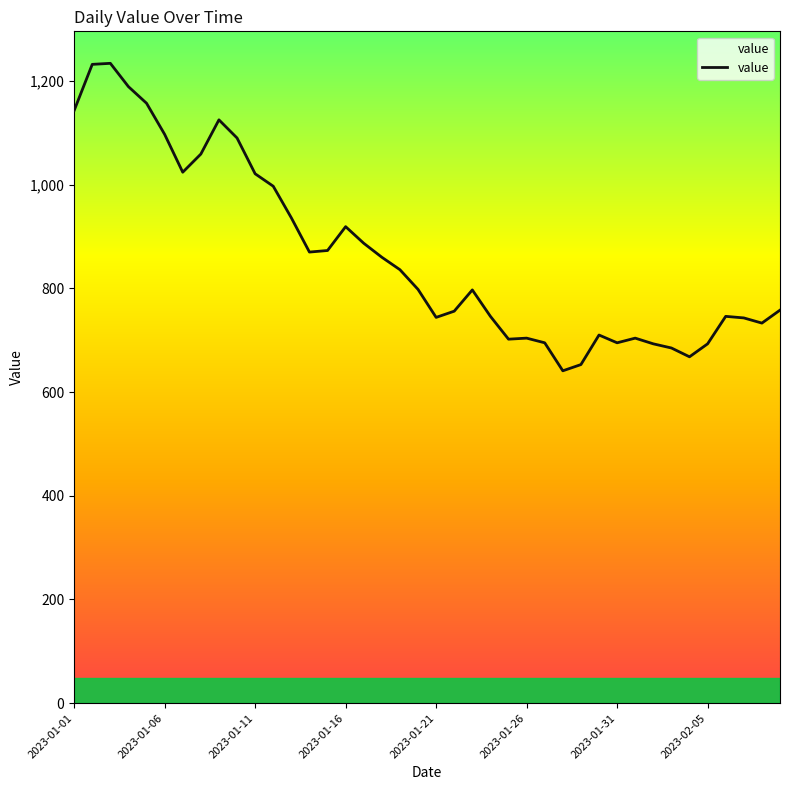

What is the smallest value displayed?

641